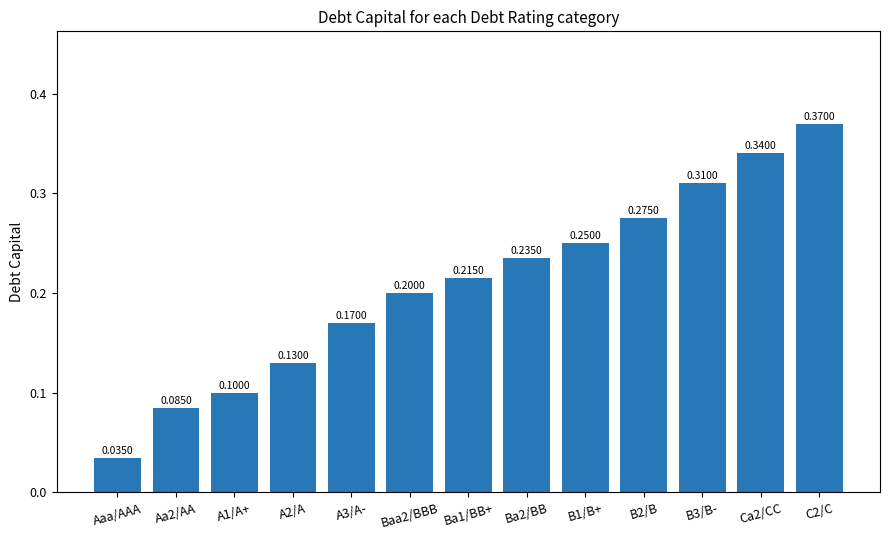

Is it true that the value at Ca2/CC is 0.6?

False